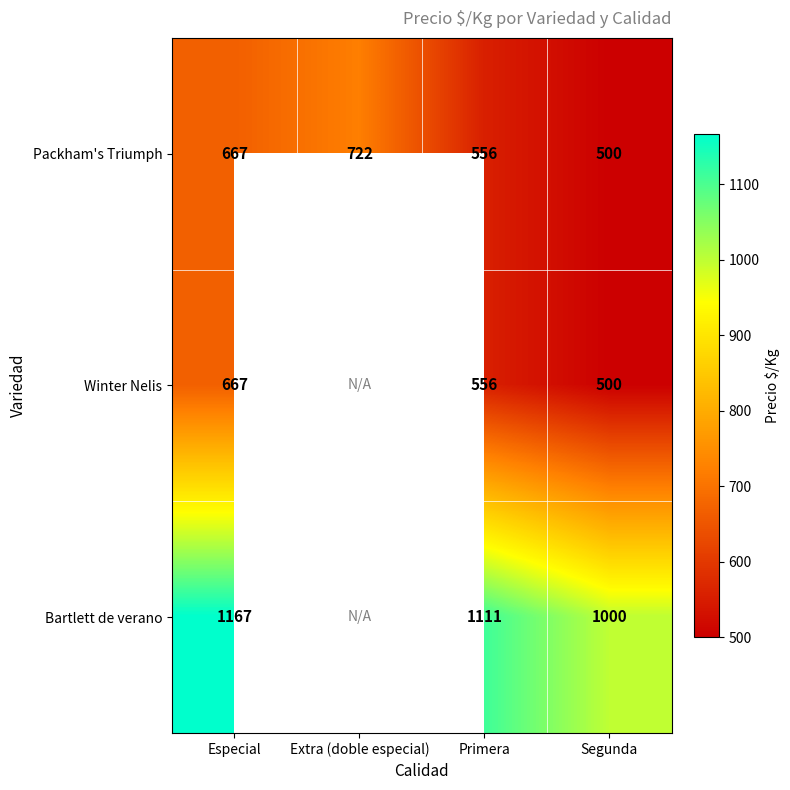

The Packham's Triumph series shows 722 at Extra (doble especial). True or false?

True